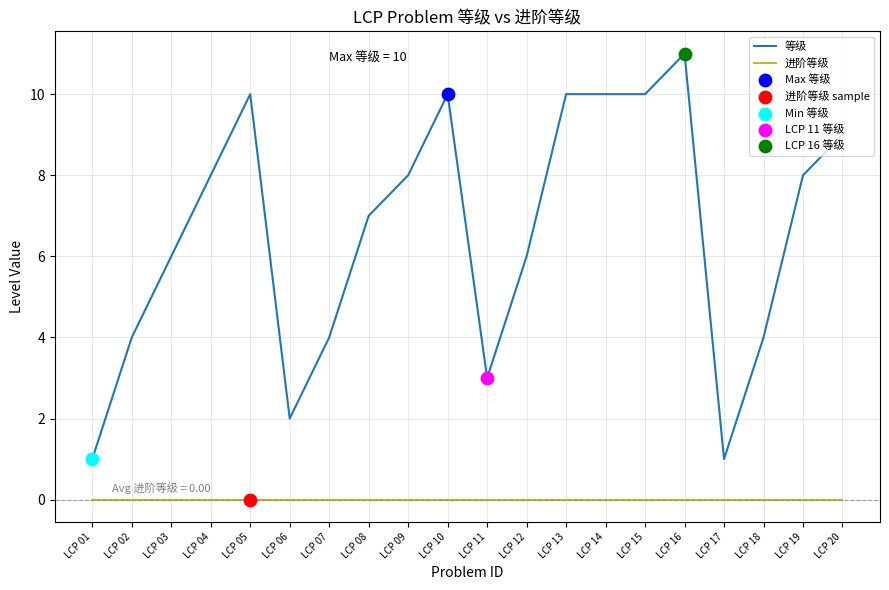

Is the value of 进阶等级 at LCP 11 greater than the value of 等级 at LCP 01?

No